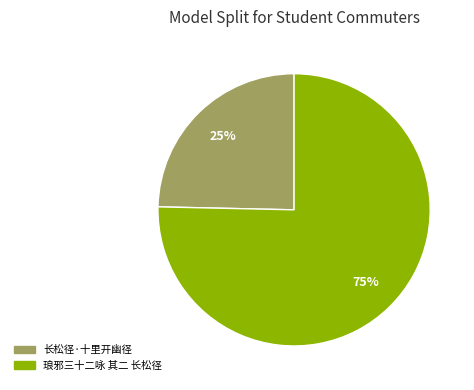

Which has a higher value, 长松径·十里开幽径 or 琅邪三十二咏 其二 长松径?

琅邪三十二咏 其二 长松径